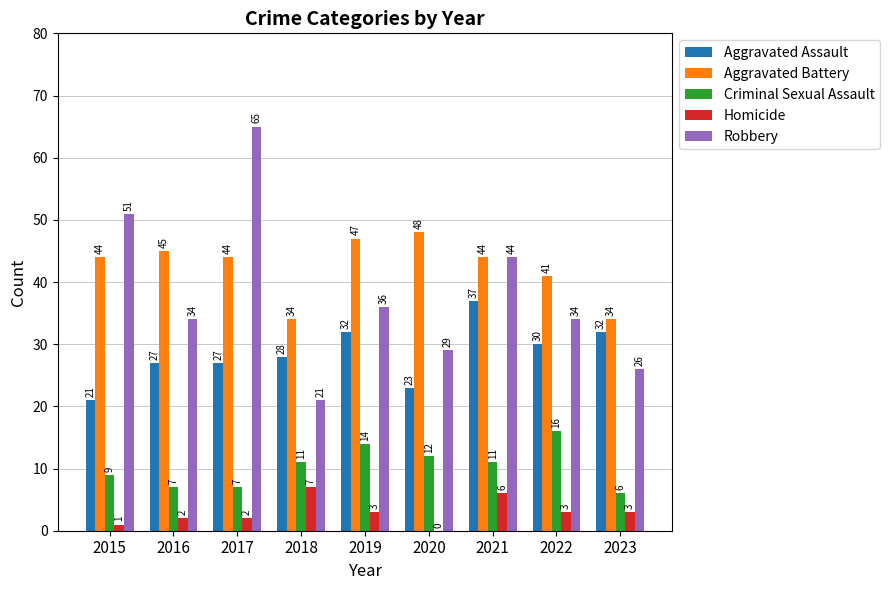

Which series has the largest total across all categories?

Aggravated Battery